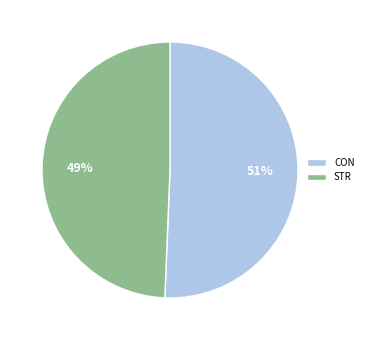

What is the smallest slice in the pie chart?

STR